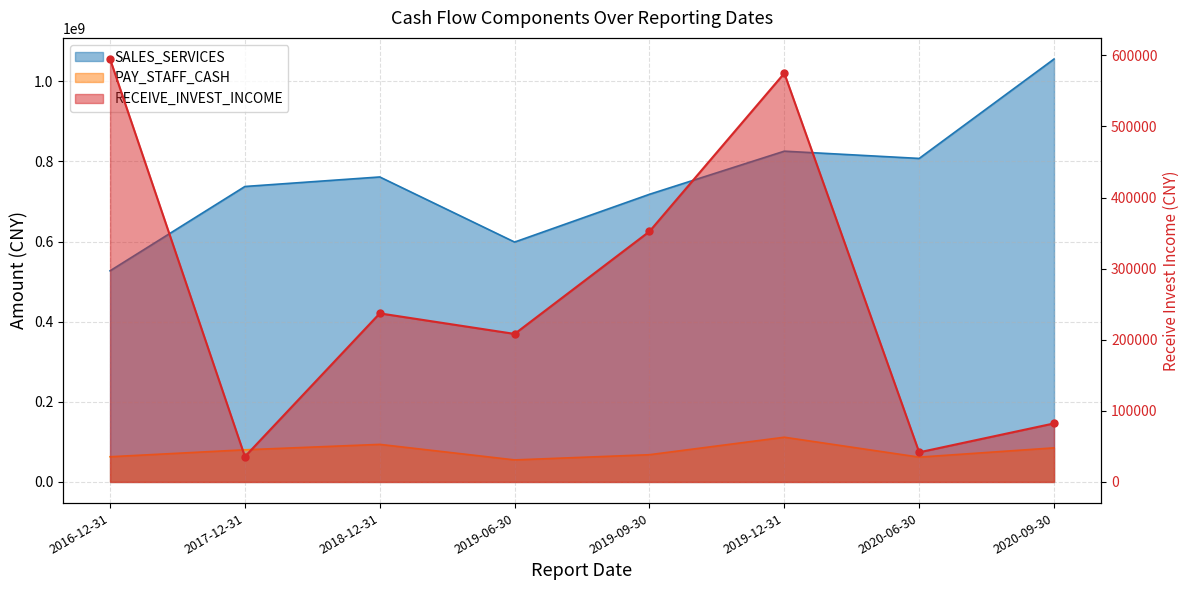

At which category does the chart reach its peak across all series?

2016-12-31